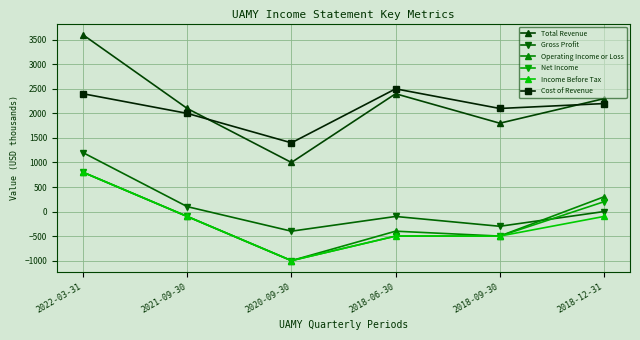

How many lines are shown in the chart?

6